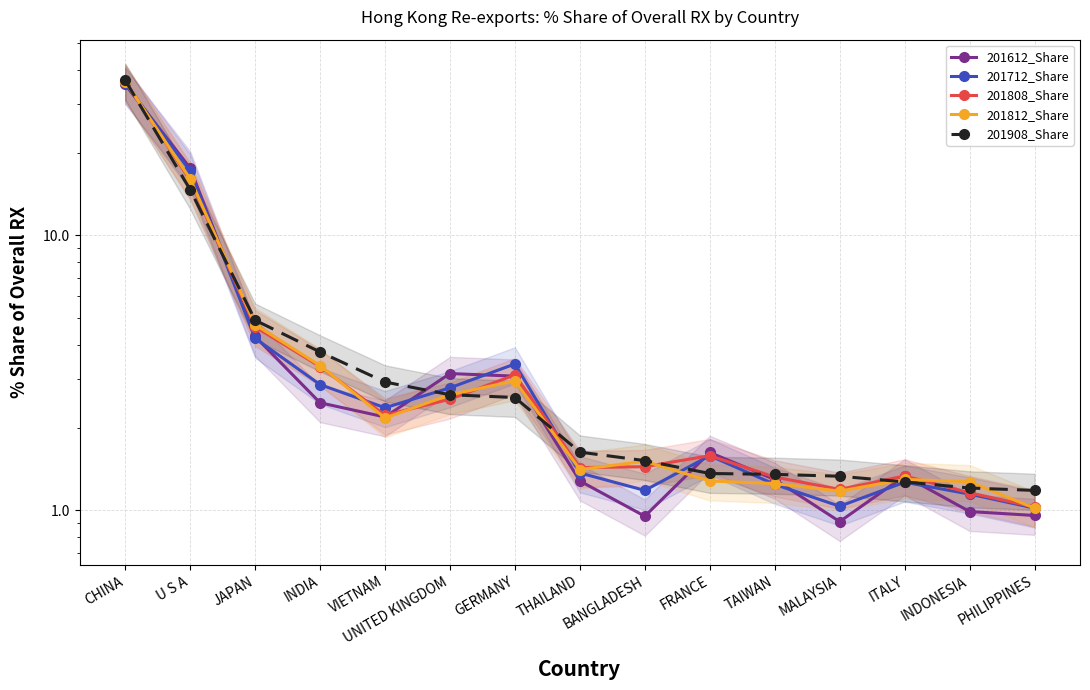

What are all the series names shown in the legend?

201612_Share, 201712_Share, 201808_Share, 201812_Share, 201908_Share